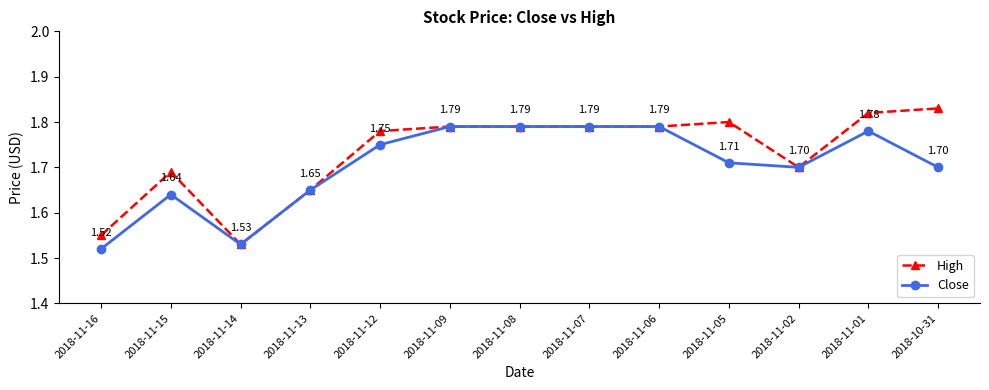

How many interior local valleys does the Close series have?

2